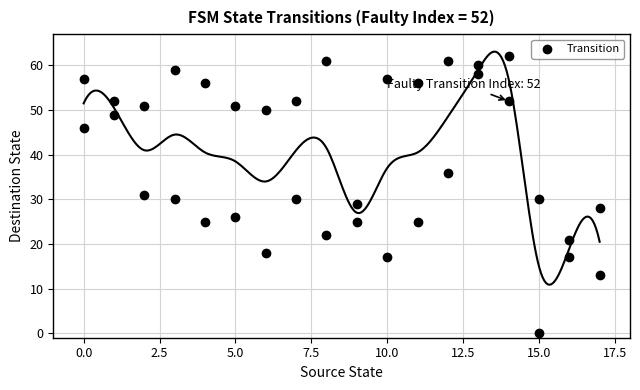

What is the range of Y values (max minus min)?

62